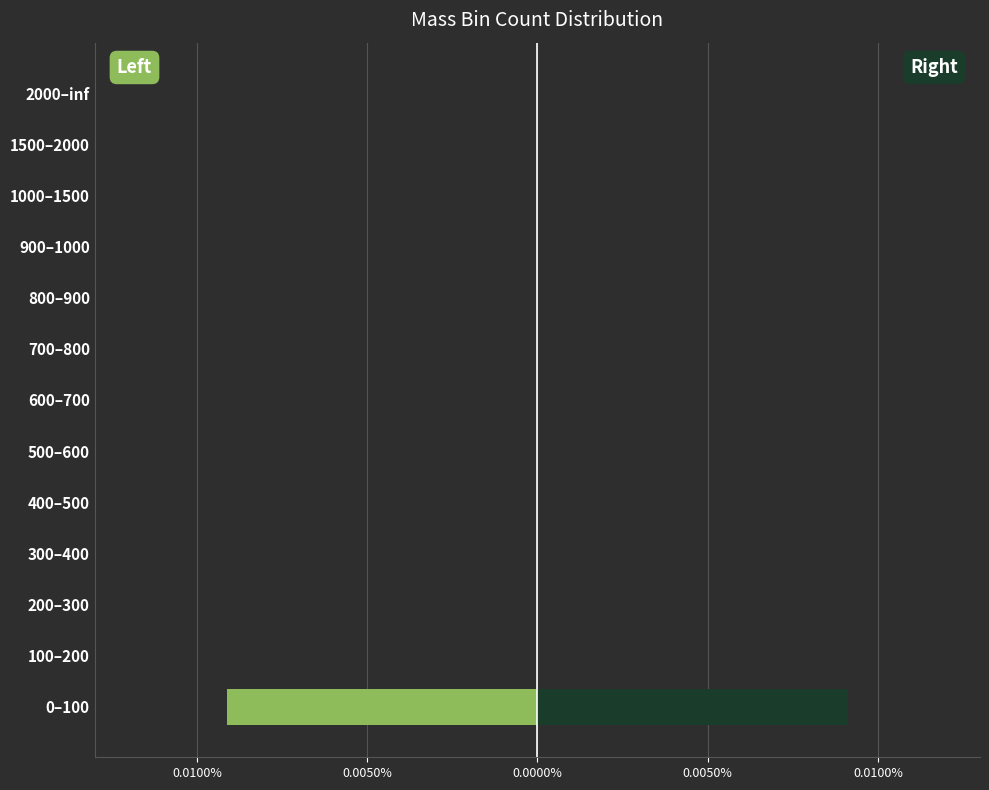

At how many categories does at least one series exceed 0?

1